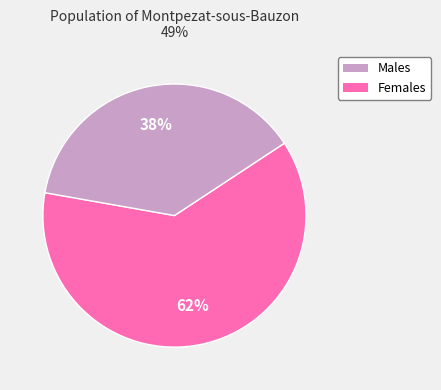

To the nearest percent, what is the average slice percentage?

50%